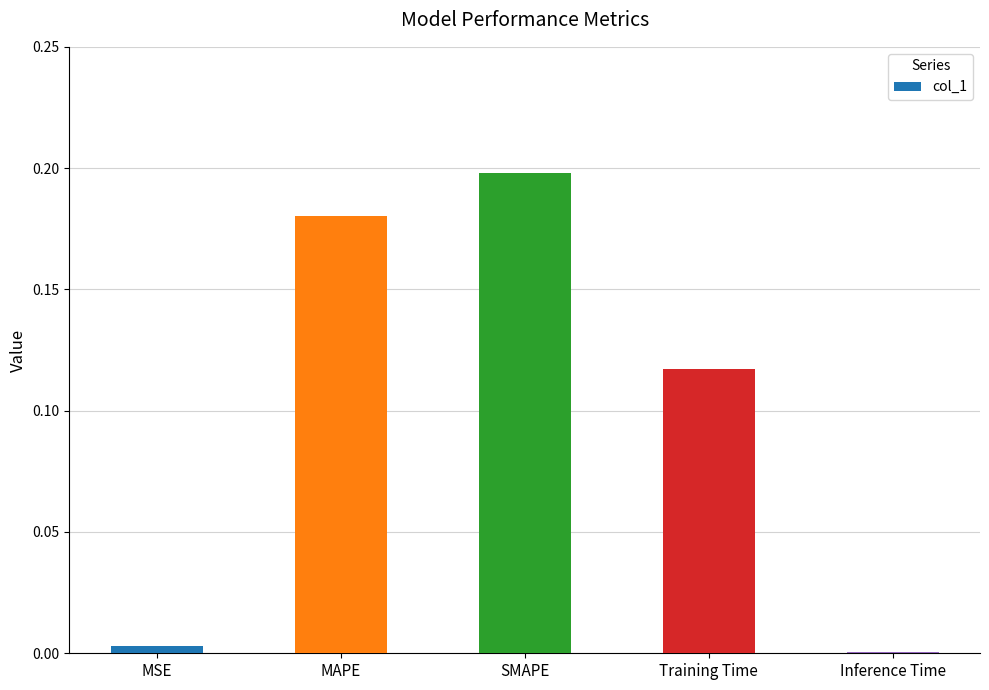

What is the sum of all values?

0.5